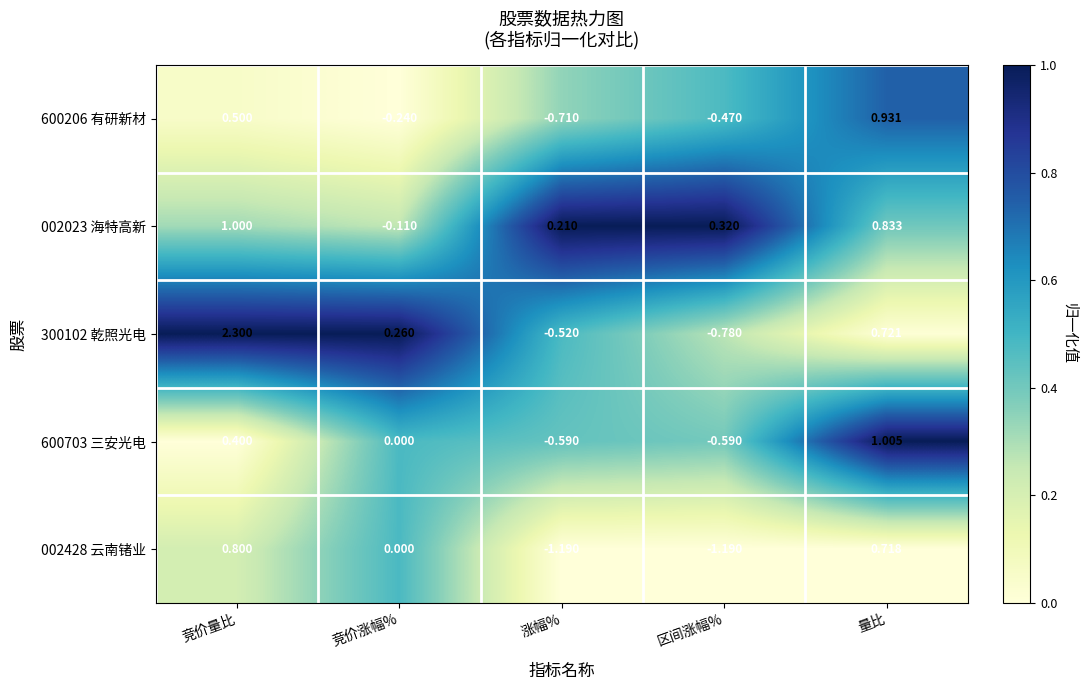

How many series are shown in this chart?

5